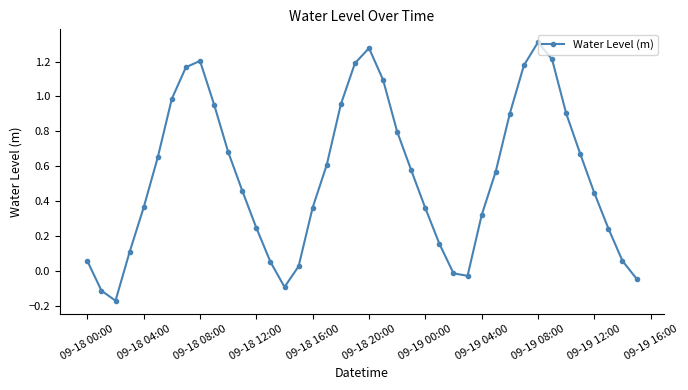

What is the difference between the second highest and second lowest values?

1.4